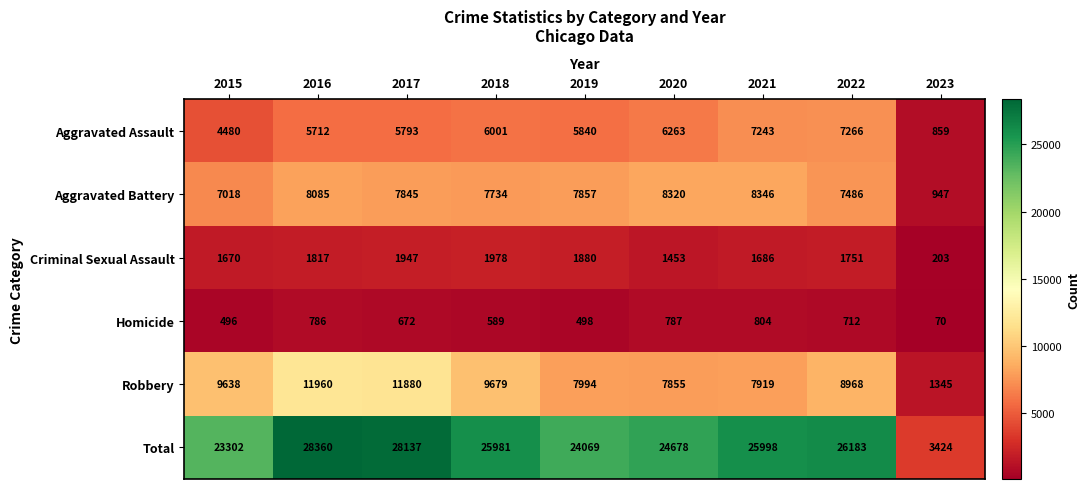

Is it true that Total equals 24069 at 2019?

True